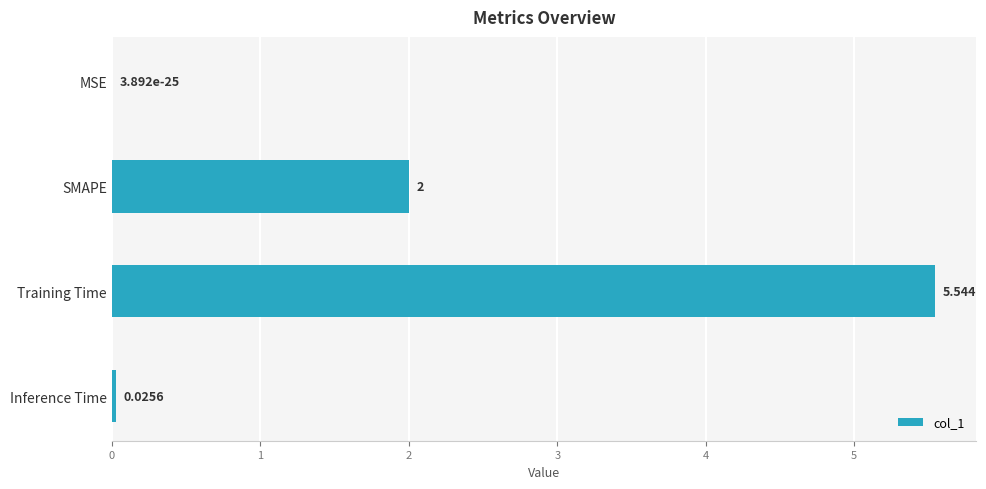

Which category has the highest value across all series?

Training Time